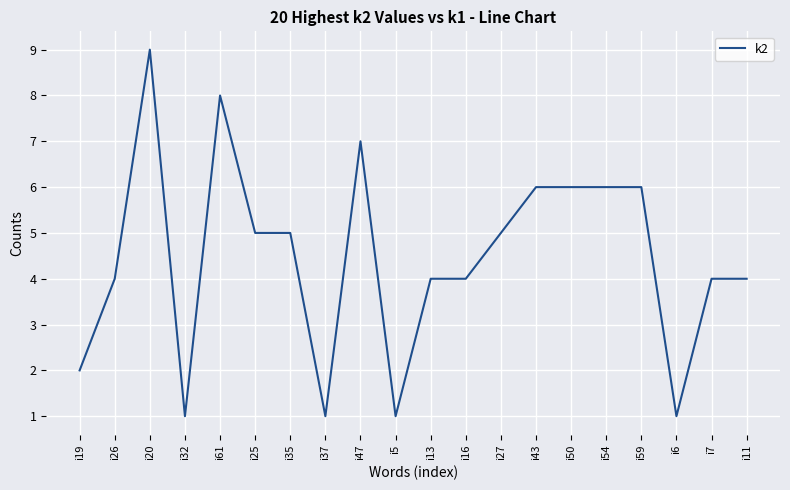

How many categories are shown in the chart?

20